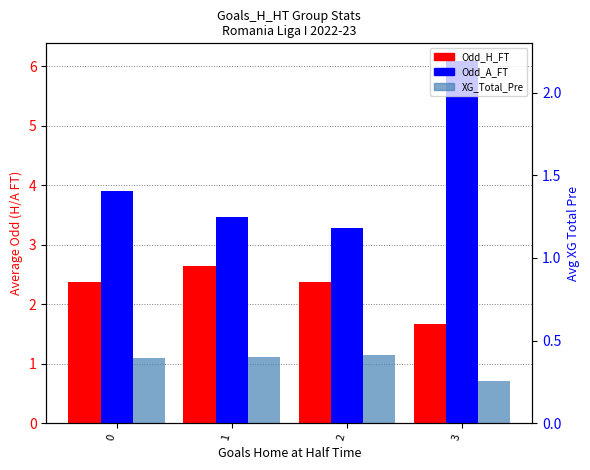

What is the value of the Odd_A_FT bar at the 2nd from the left?

3.5